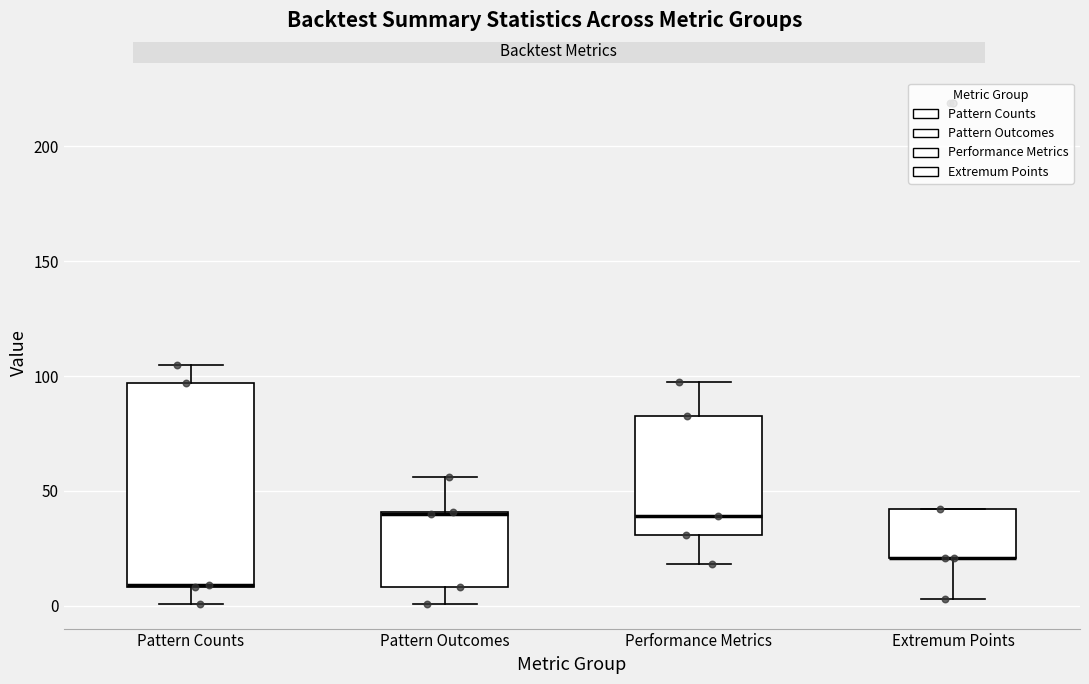

Comparing the boxes themselves (not the whiskers), which one is the tallest?

Pattern Counts